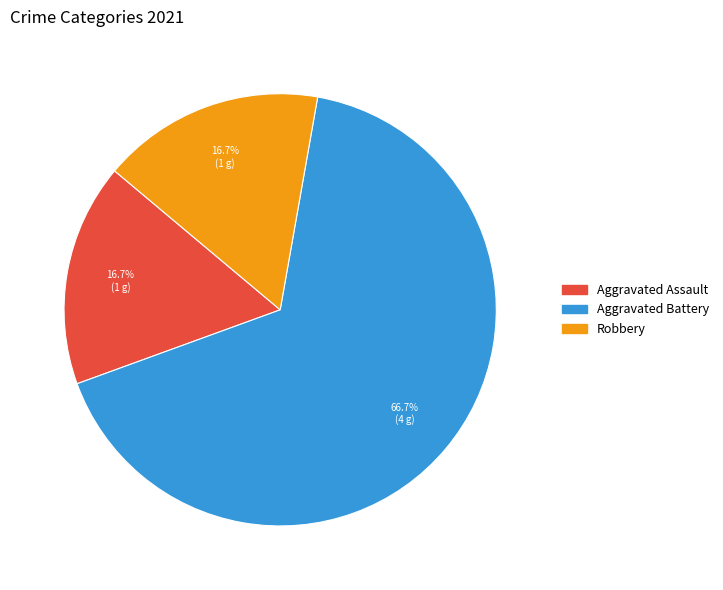

Which has a higher value, Aggravated Battery or Robbery?

Aggravated Battery